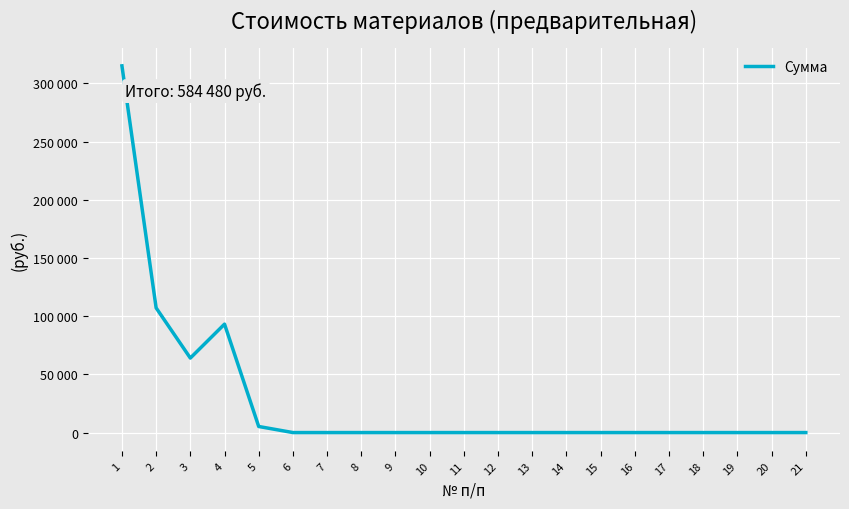

Is this an area chart (filled region under the line)?

No